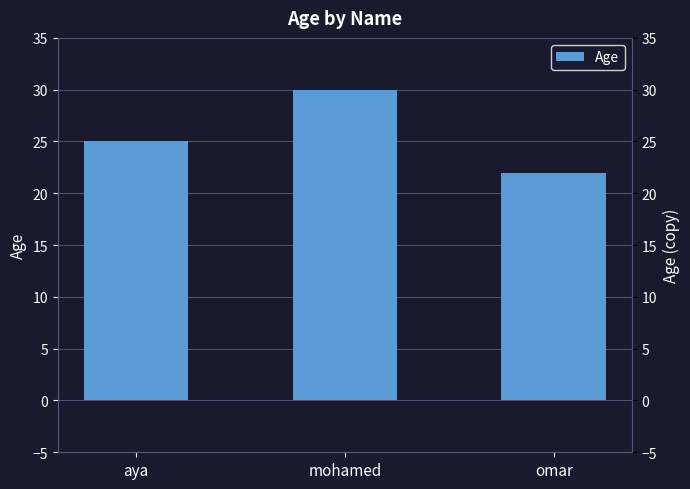

True or false: the data shows 22 at omar.

True